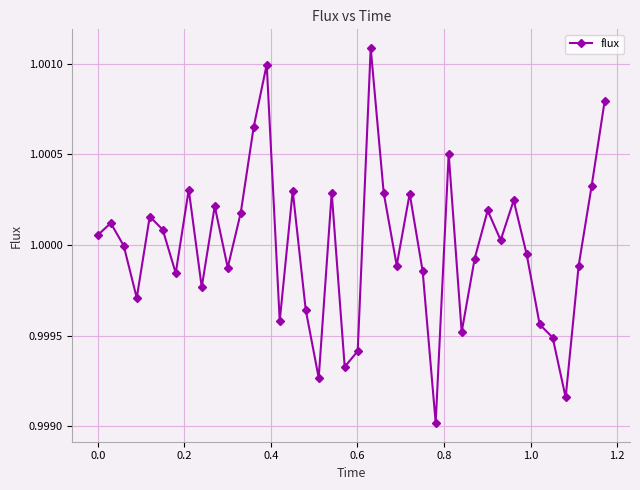

True or false: the data has more than 1 interior local peaks.

True